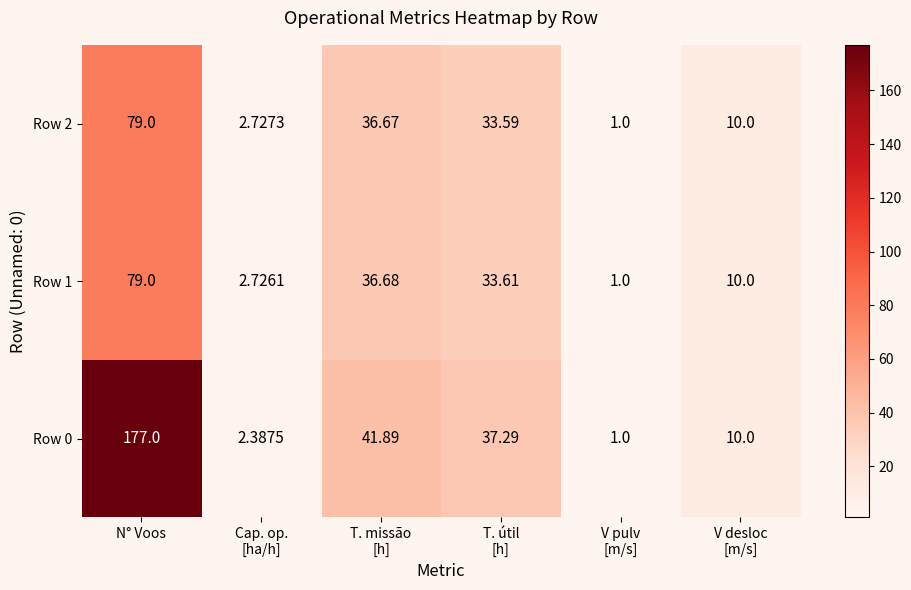

How many data points does each series have?

6